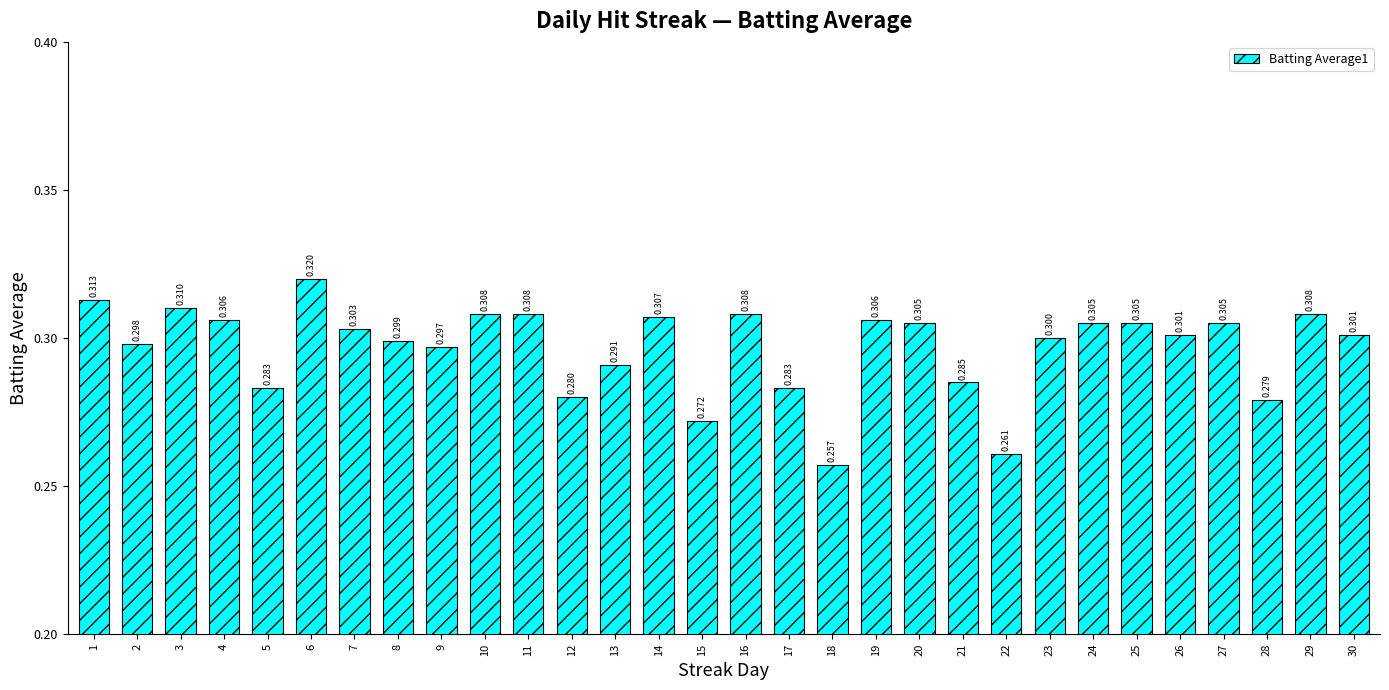

Reading left to right, transcribe all the data shown in this chart.

1=0.3	2=0.3	3=0.3	4=0.3	5=0.3	6=0.3	7=0.3	8=0.3	9=0.3	10=0.3	11=0.3	12=0.3	13=0.3	14=0.3	15=0.3	16=0.3	17=0.3	18=0.3	19=0.3	20=0.3	21=0.3	22=0.3	23=0.3	24=0.3	25=0.3	26=0.3	27=0.3	28=0.3	29=0.3	30=0.3